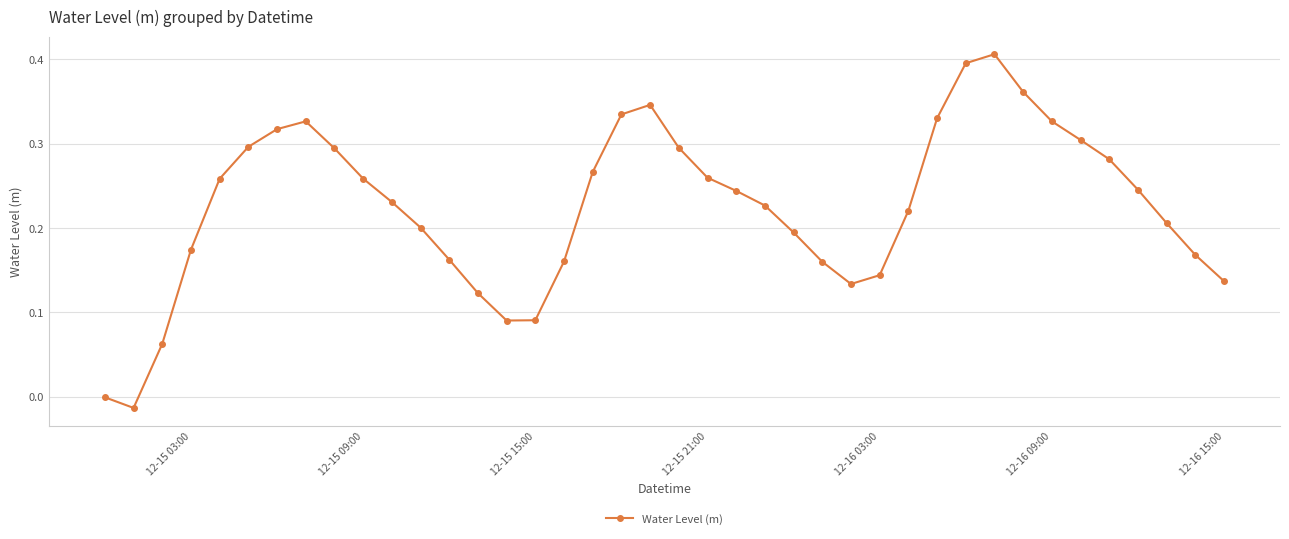

What is the sum of all values?

9.0